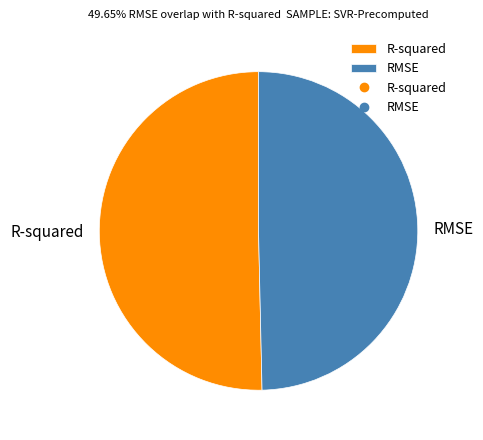

Combined, do R-squared and RMSE account for over 50%?

Yes